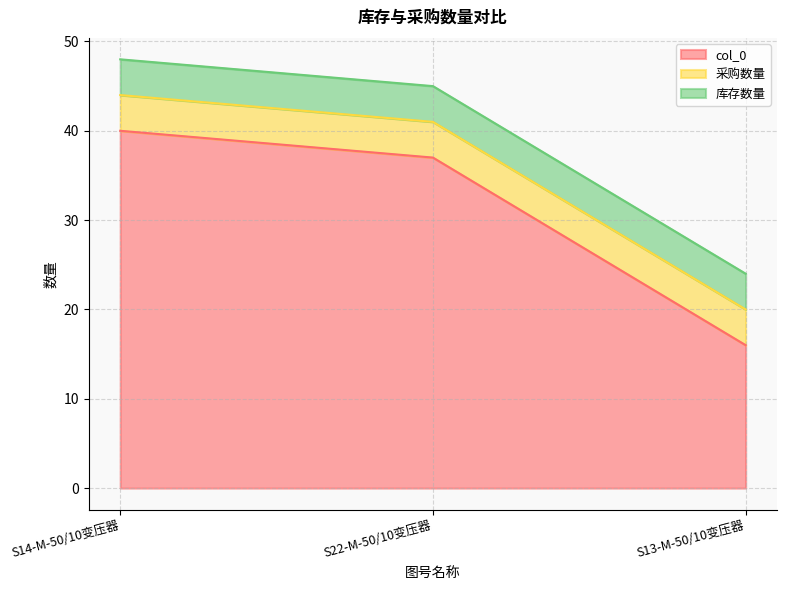

Reading left to right, list all the values displayed in this chart.

col_0: 40	37	16
采购数量: 4	4	4
库存数量: 4	4	4